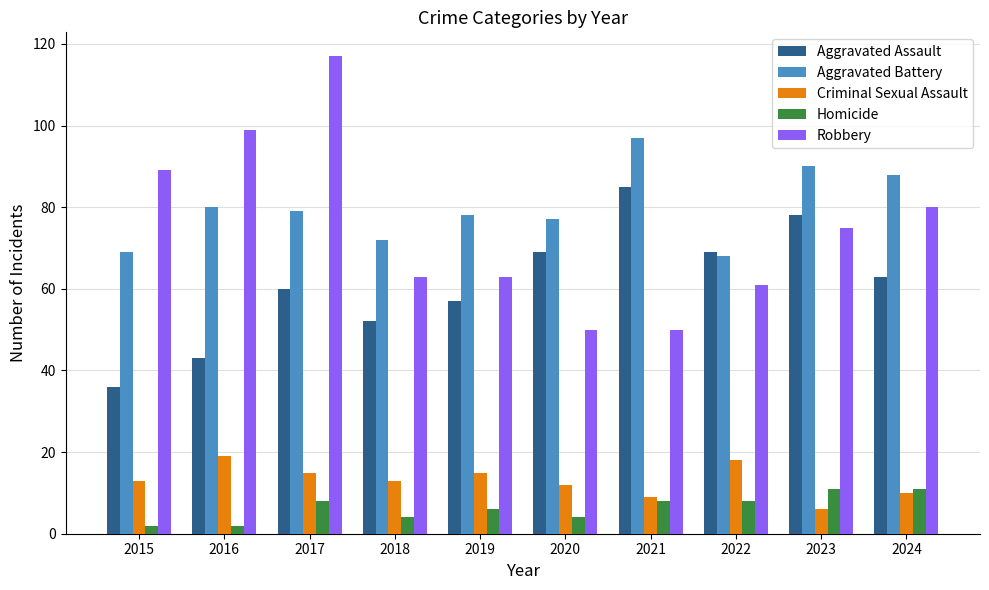

At how many categories does at least one series exceed 67?

10